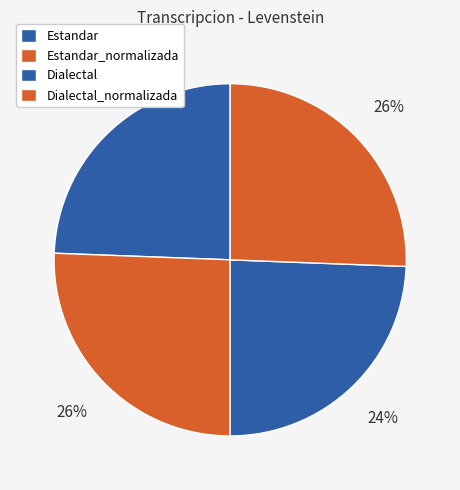

To the nearest percent, what percentage of the pie is Dialectal?

24%